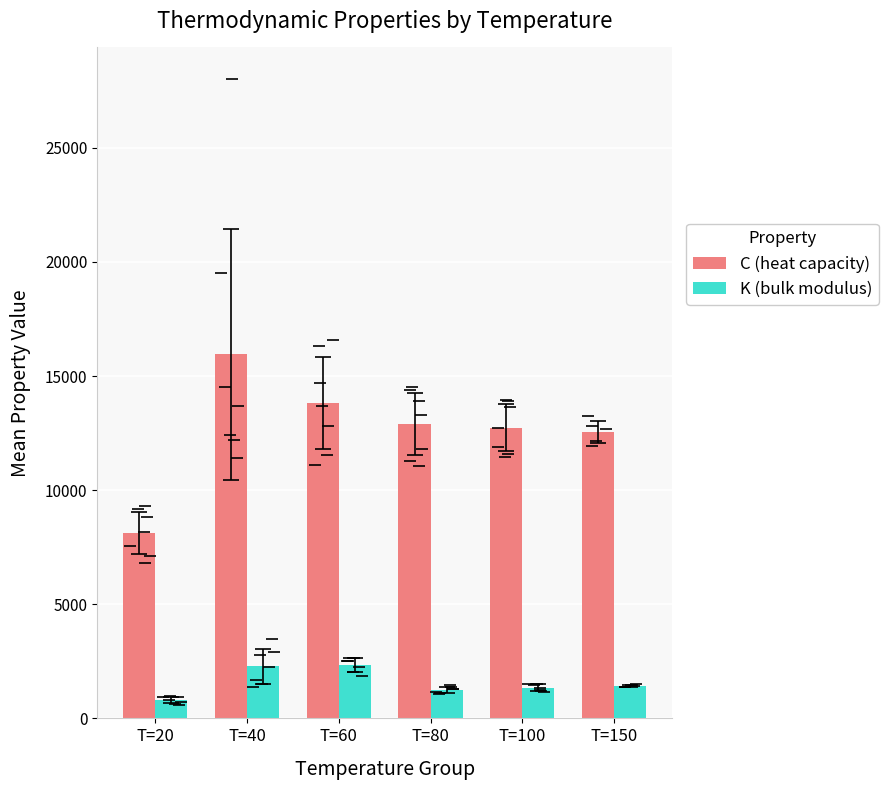

What is the total value across all series at T=100?

14090.1